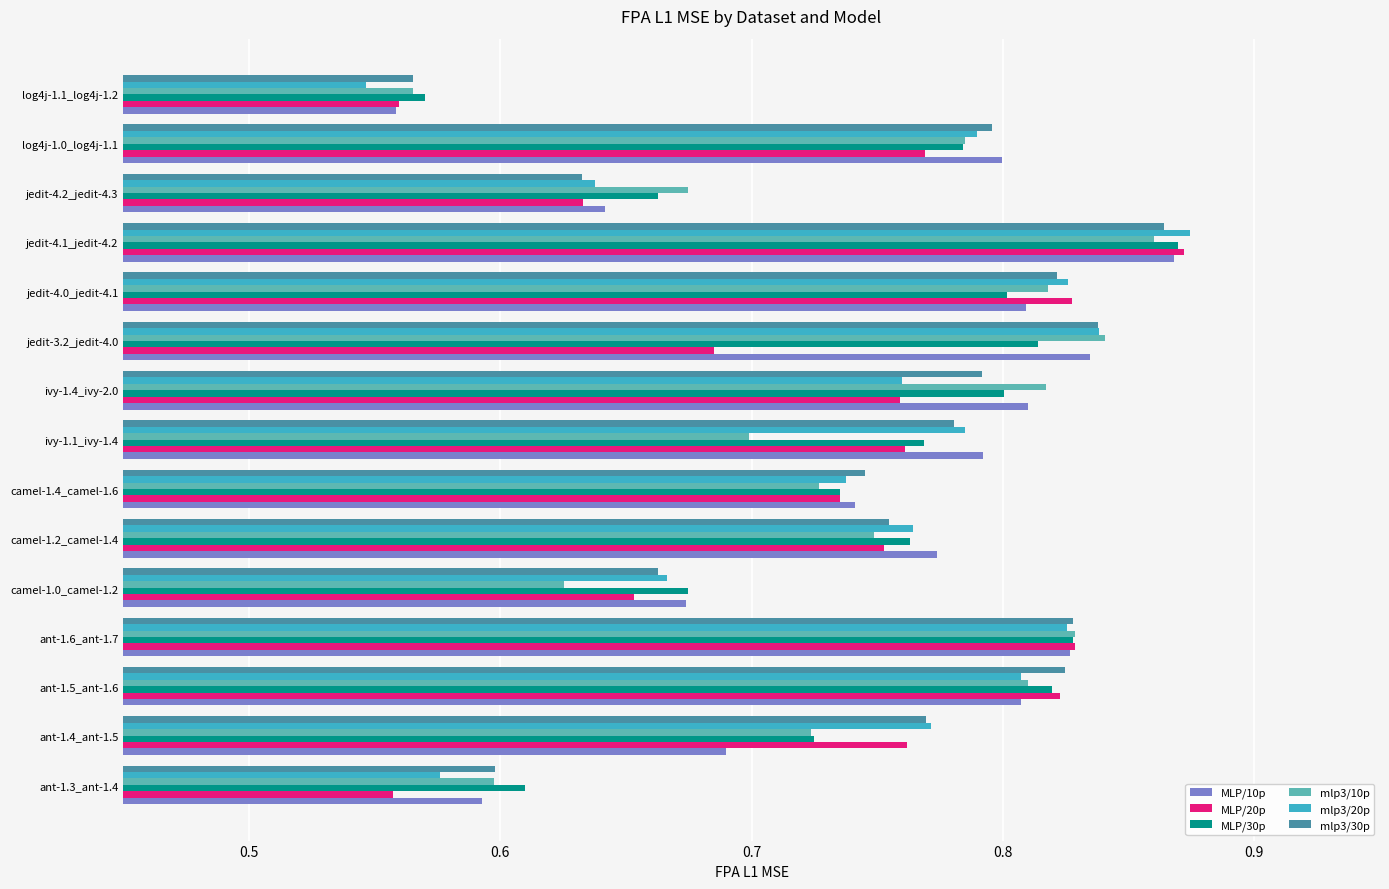

At how many categories does at least one series exceed 0?

15